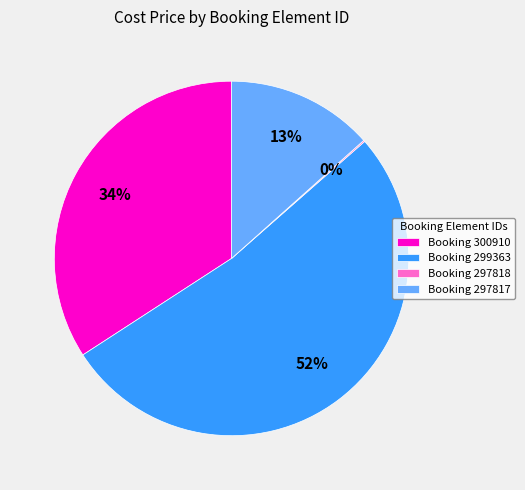

What is the largest slice in the pie chart?

Booking 299363